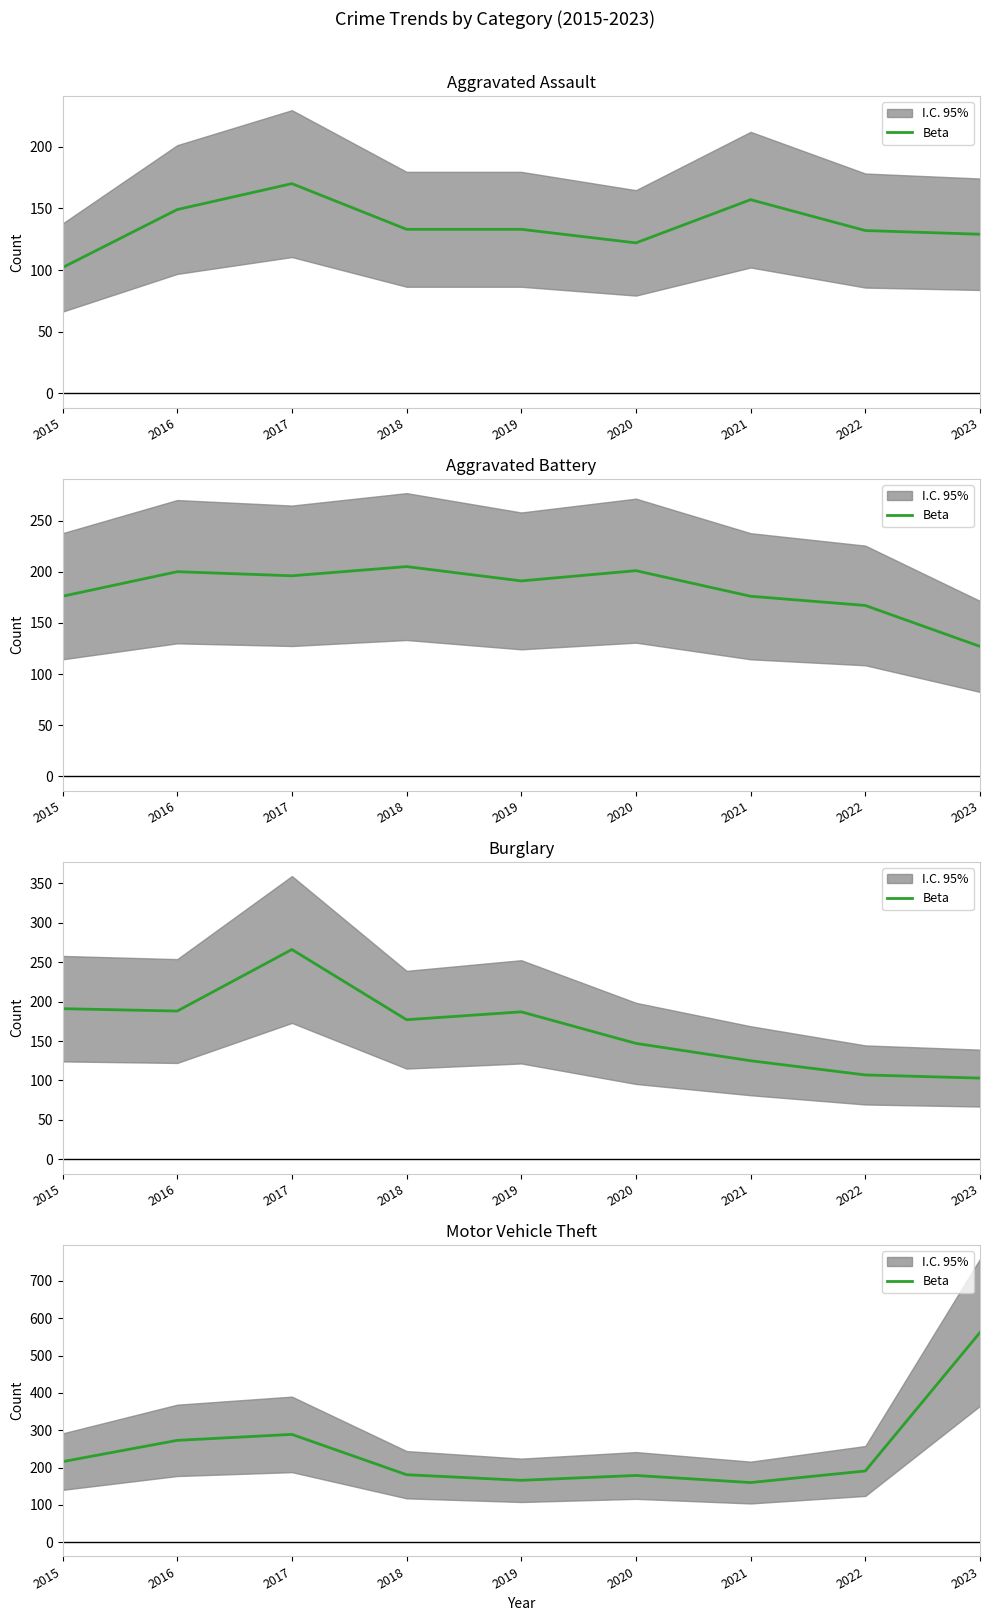

Read the value at 2016, to the nearest 5.

275